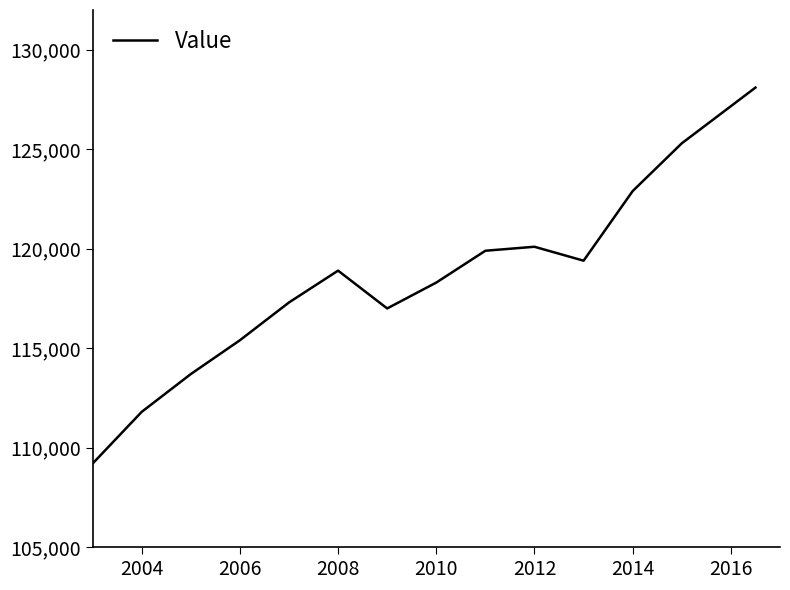

What is the difference between the maximum and minimum values?

18900